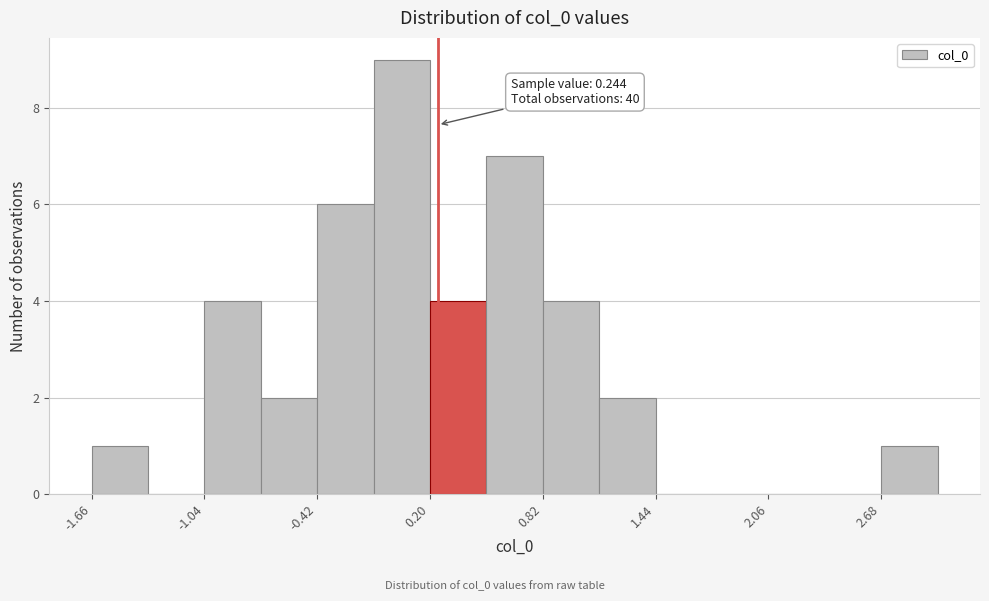

Read against the x-axis, roughly where is the centre of the tallest bar?

0.0